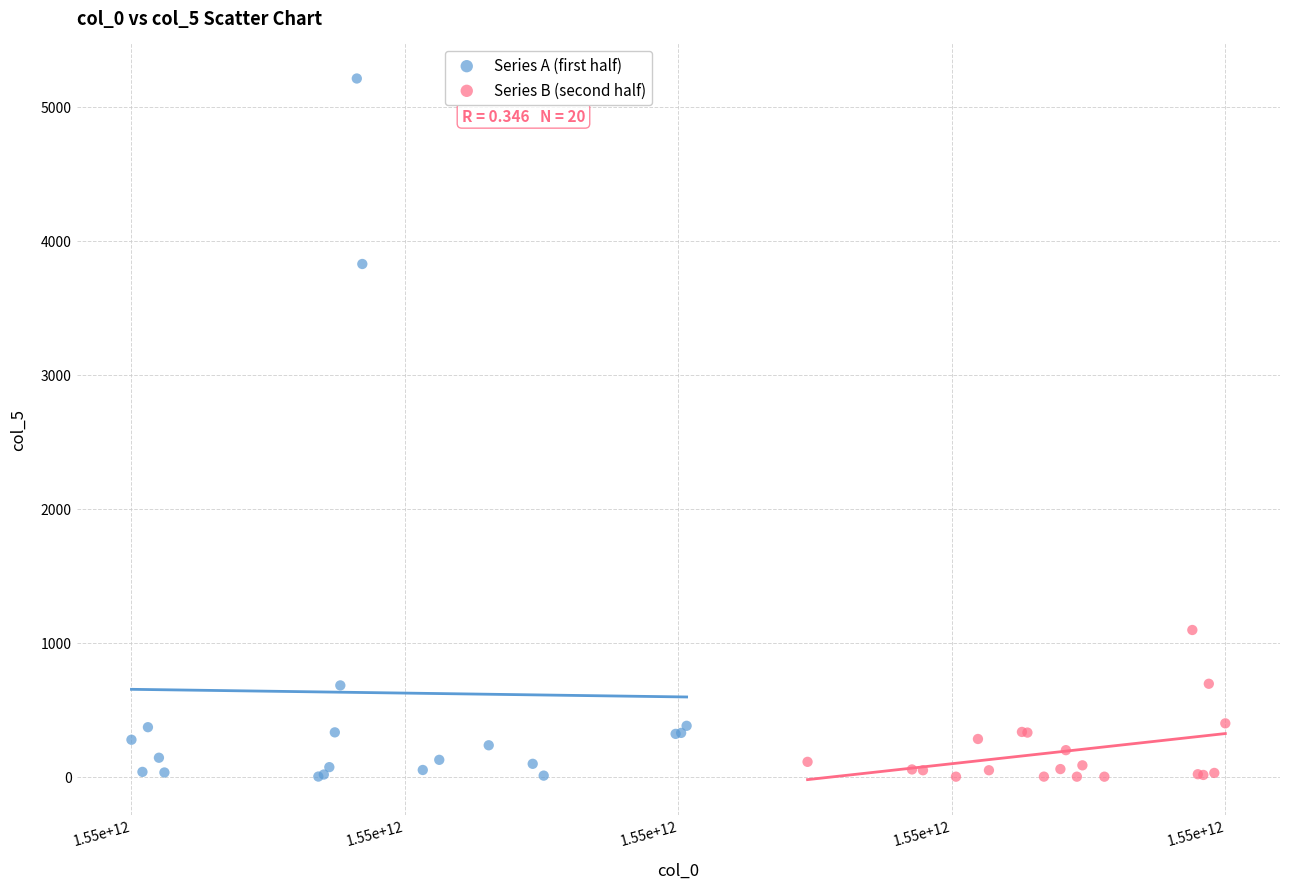

What are all the series names shown in the legend?

Series A (first half), Series B (second half)